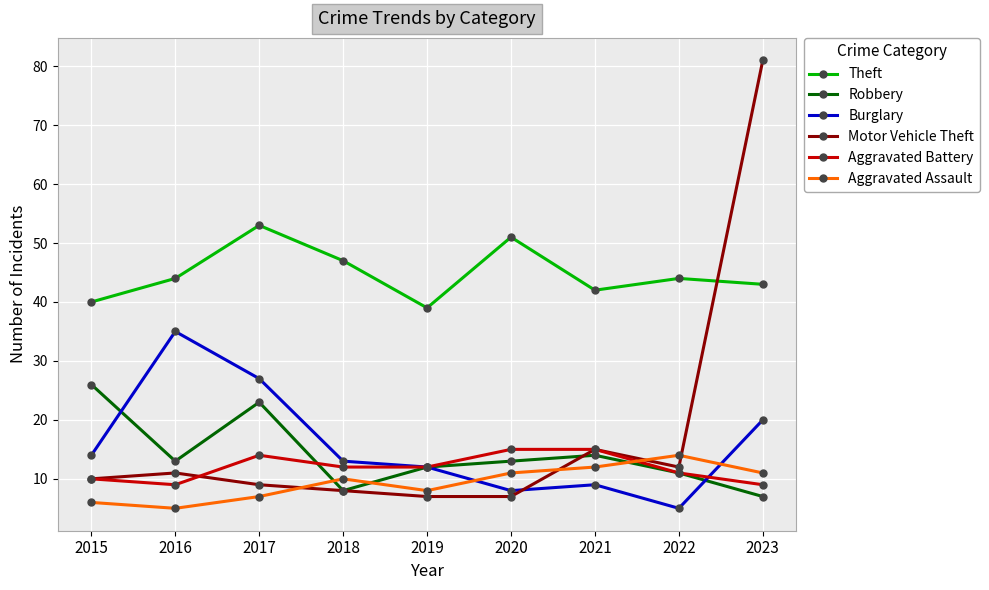

What is the difference between the highest and lowest values at 2020?

44